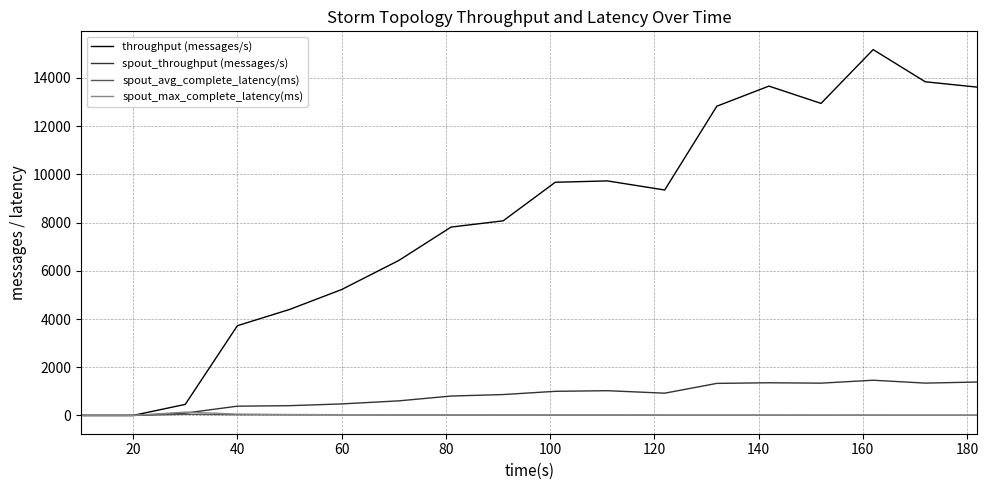

What is the highest value of the spout_throughput (messages/s) series?

1460.0